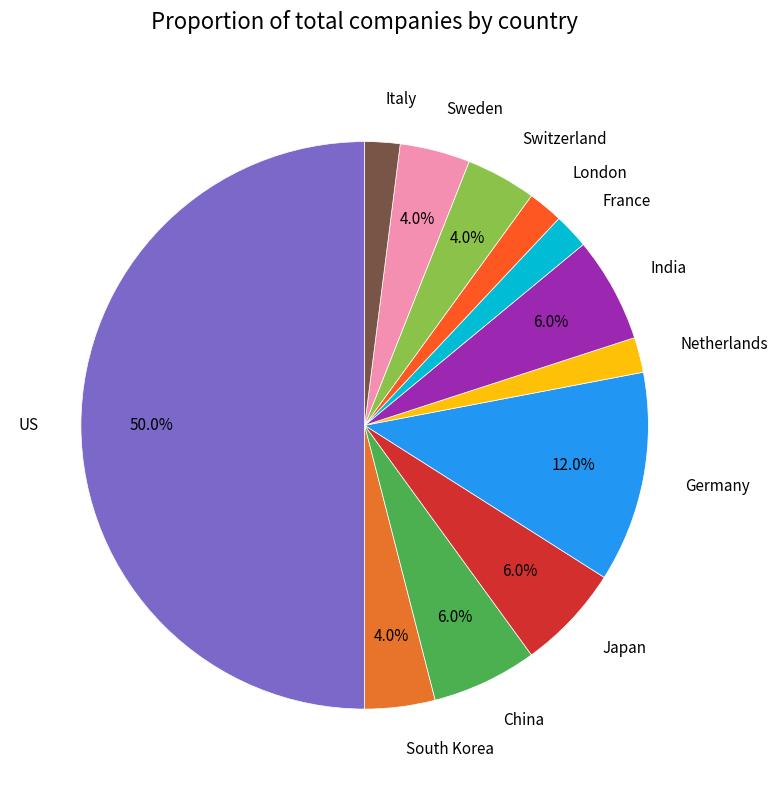

To the nearest percent, what portion does South Korea represent?

4%